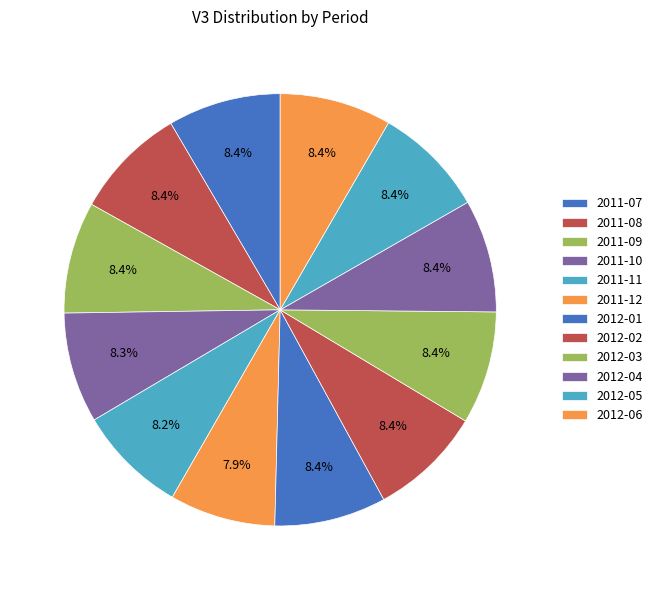

Count the number of slices in the pie.

12